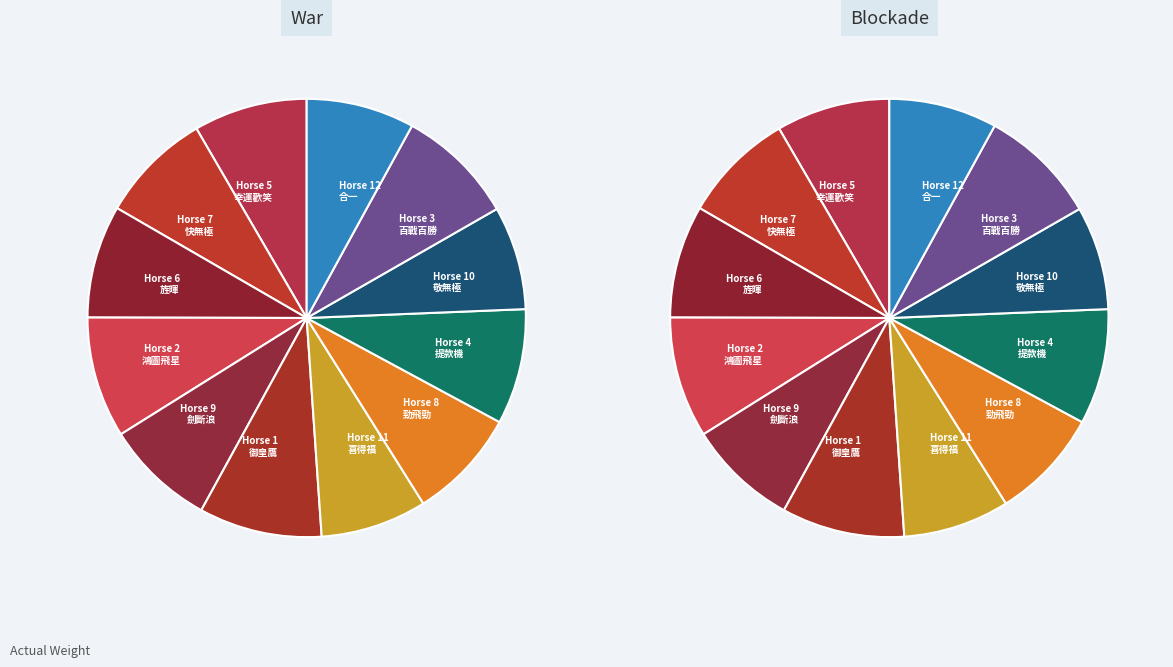

Is the sum of 10 and 5 greater than half?

No